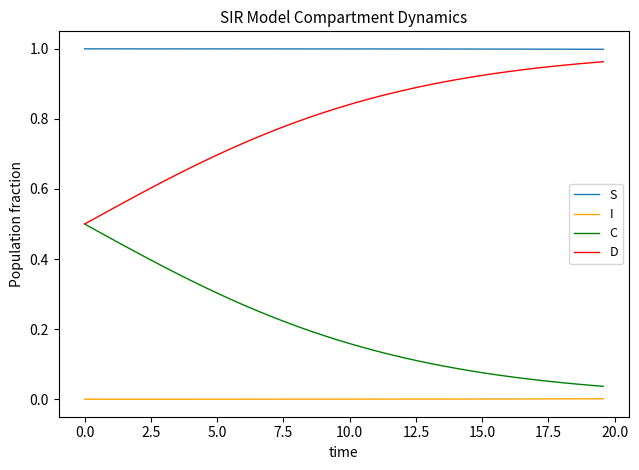

True or false: I and S cross at least once.

False